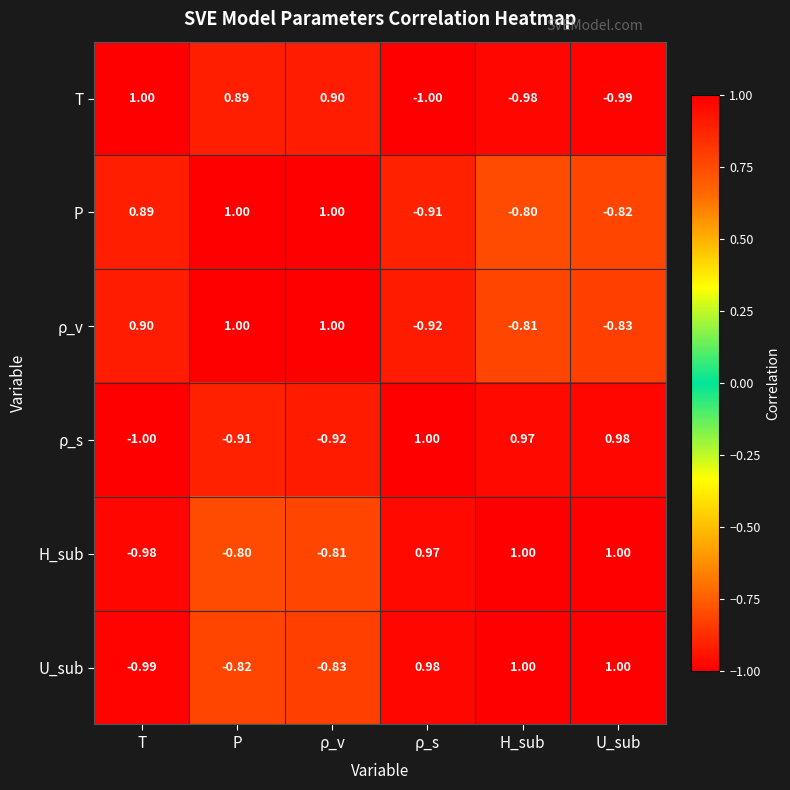

Which category has the lowest value in the U_sub series?

T